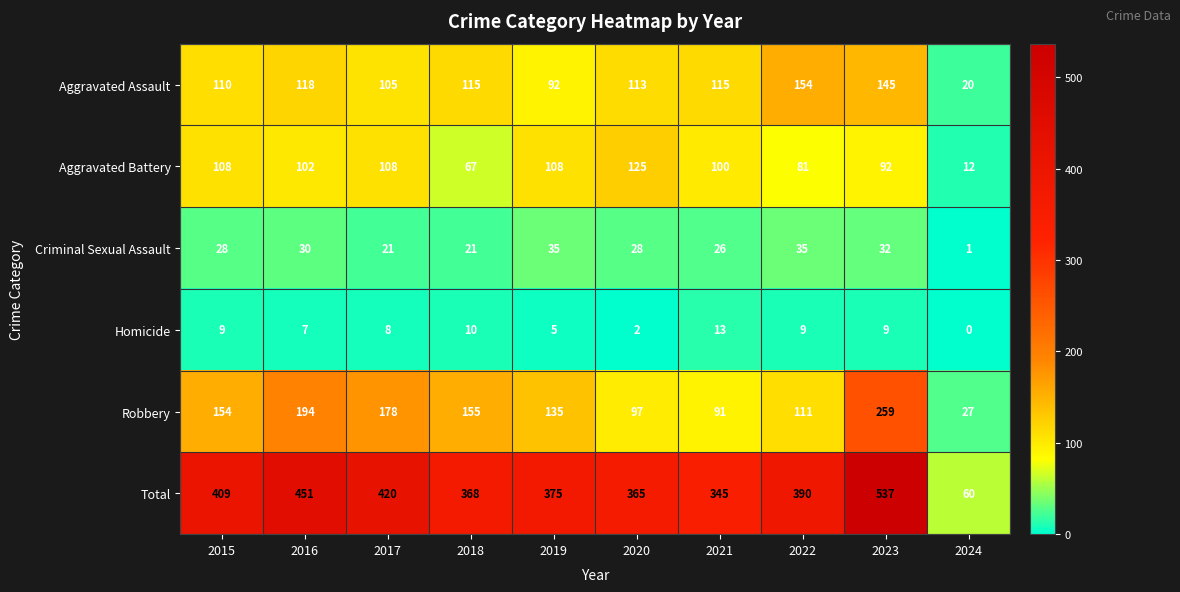

How many series are shown in this chart?

6